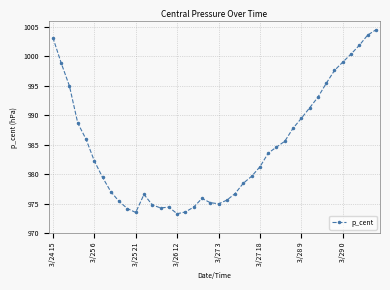

What is the value of the 6th point from the left?

982.3